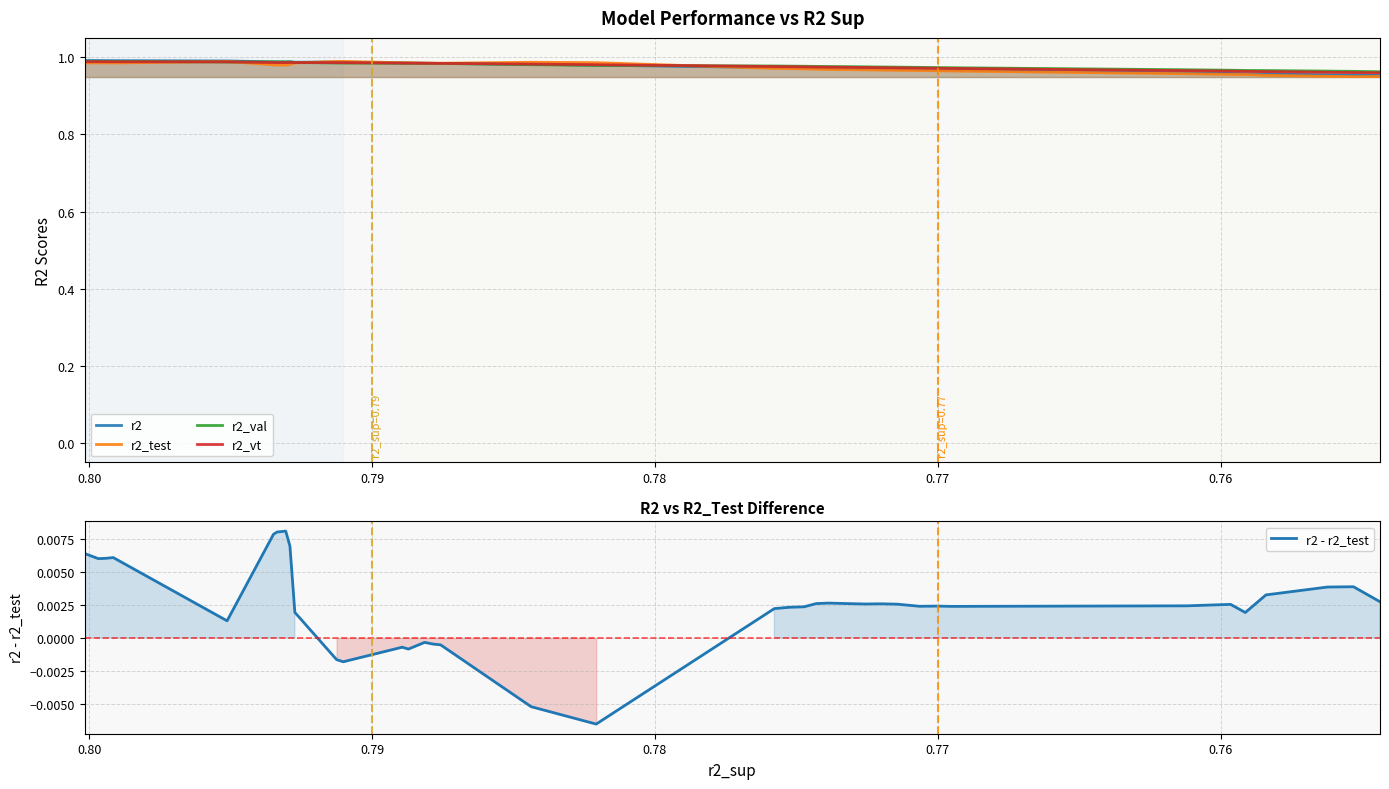

Is the value of r2 - r2_test at 0.76 greater than the value of r2_vt at 34?

No